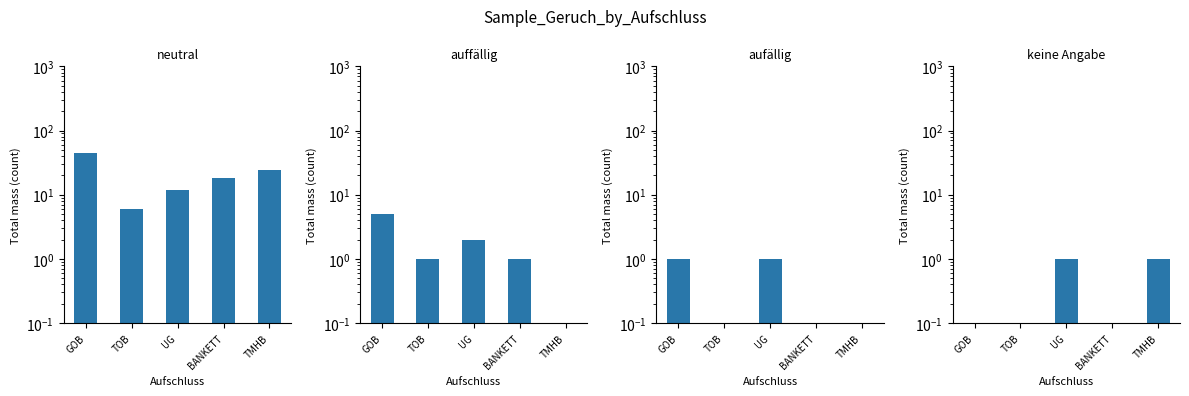

What is the label of the 4th bar from the left?

BANKETT